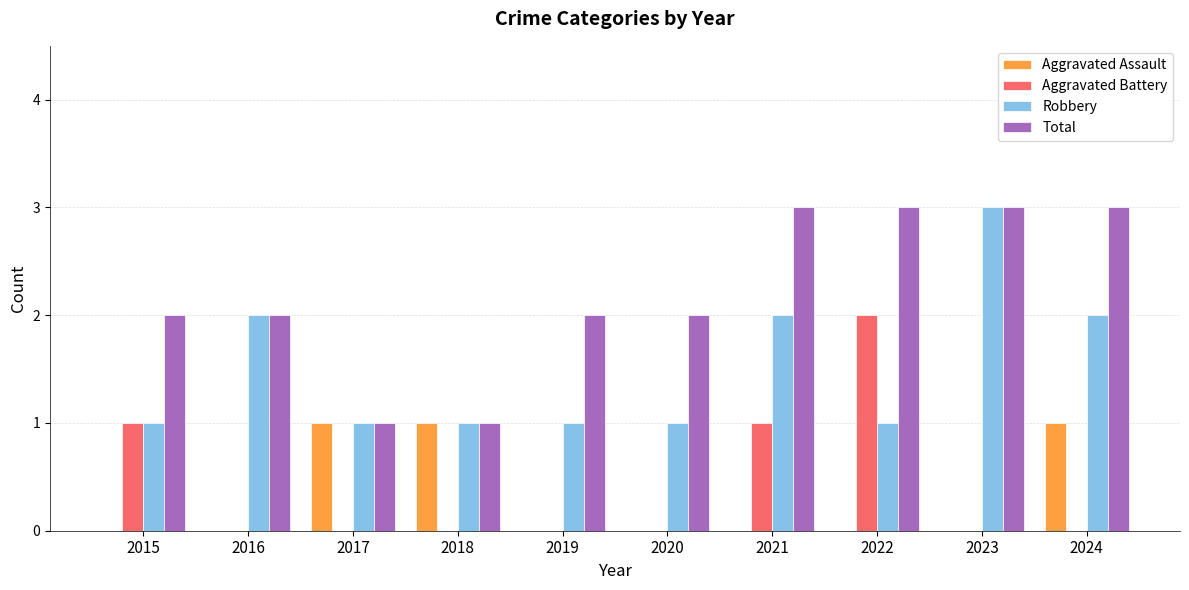

What is the sum of all Aggravated Battery values?

4